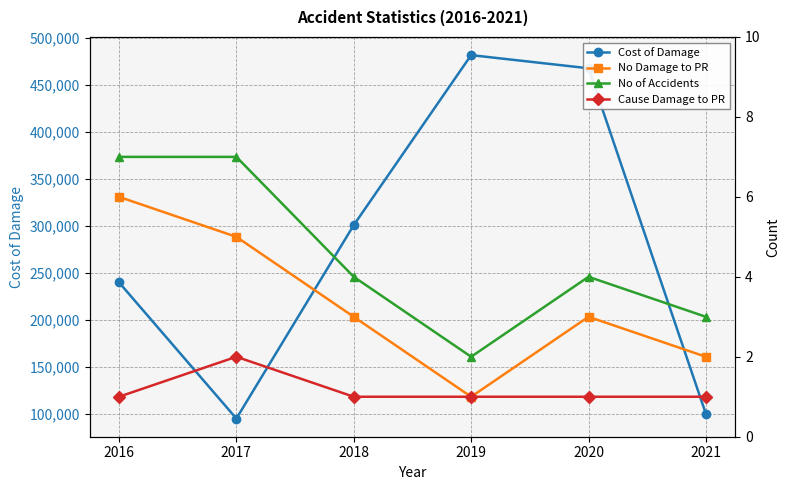

Is this an area chart (filled region under the line)?

No